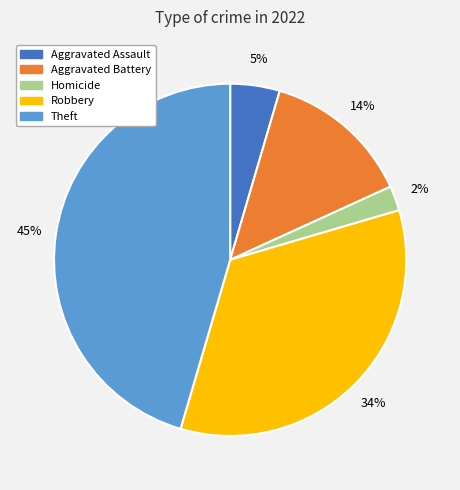

Is there any slice that represents more than half of the pie?

No